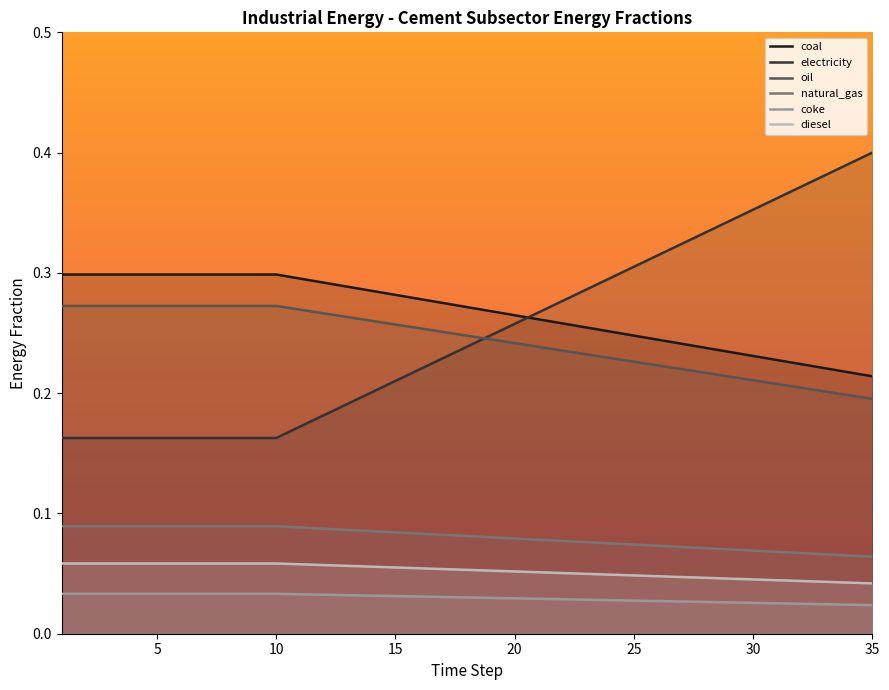

Rank the series by their maximum value, from highest to lowest.

electricity, coal, oil, natural_gas, diesel, coke